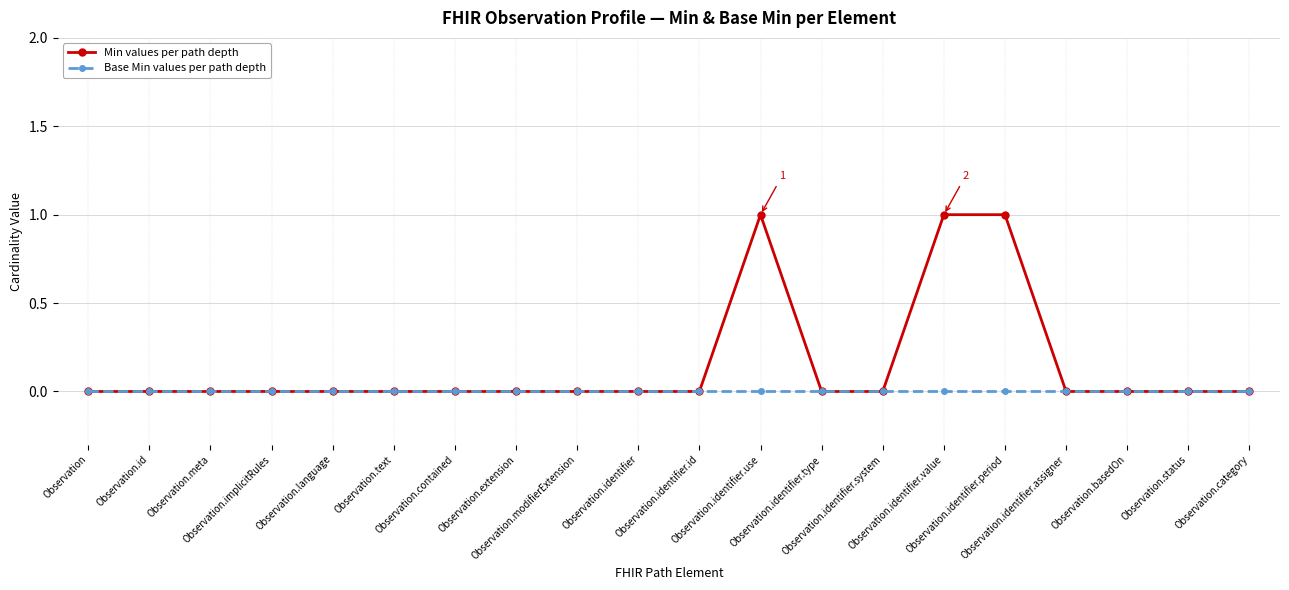

Which series has the widest spread of values?

Min values per path depth